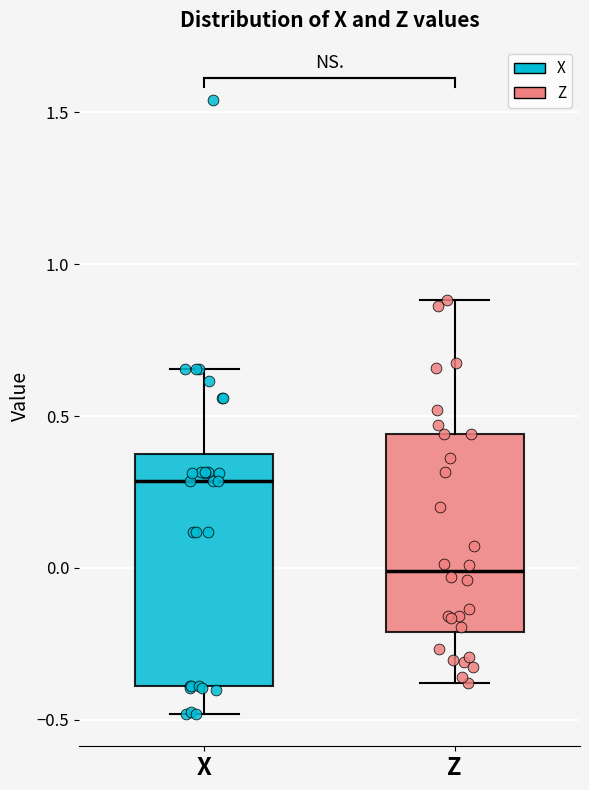

Comparing the boxes themselves (not the whiskers), which one is the tallest?

X